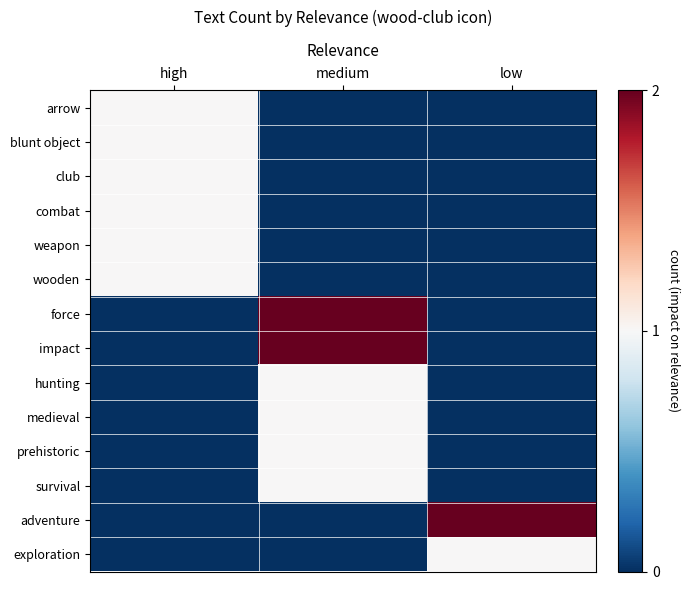

At low, list the series in order from smallest to largest.

arrow, blunt object, club, combat, weapon, wooden, force, impact, hunting, medieval, prehistoric, survival, exploration, adventure